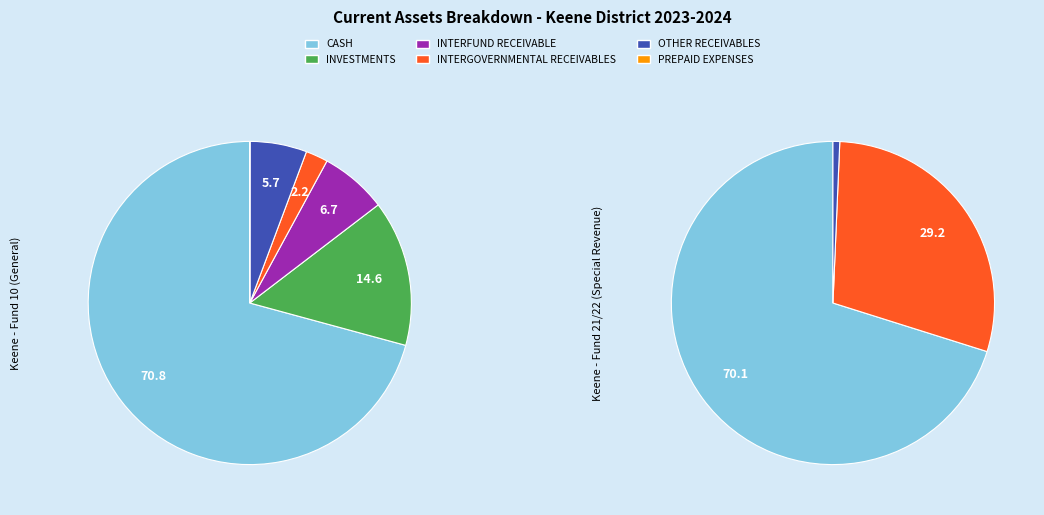

What is the majority slice?

CASH